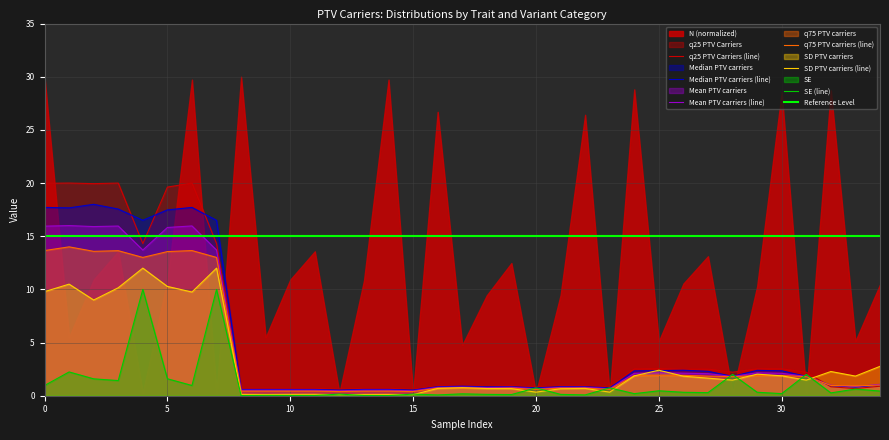

In Median PTV carriers, how many points are lower than both neighbors (excluding endpoints)?

10